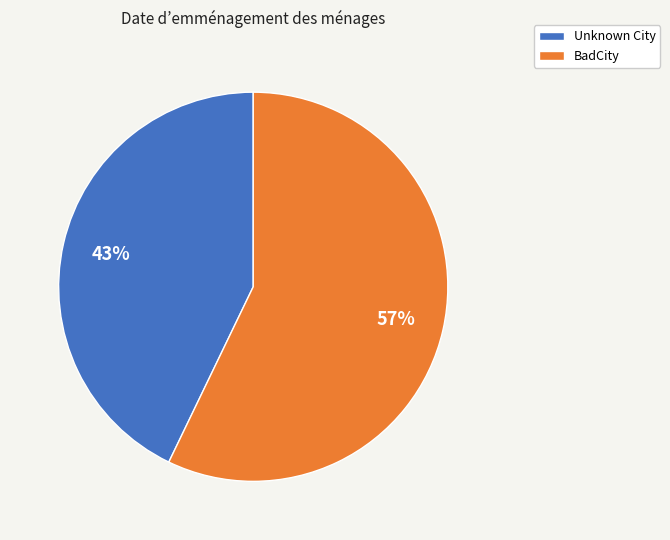

True or false: BadCity accounts for 57% of the total.

True